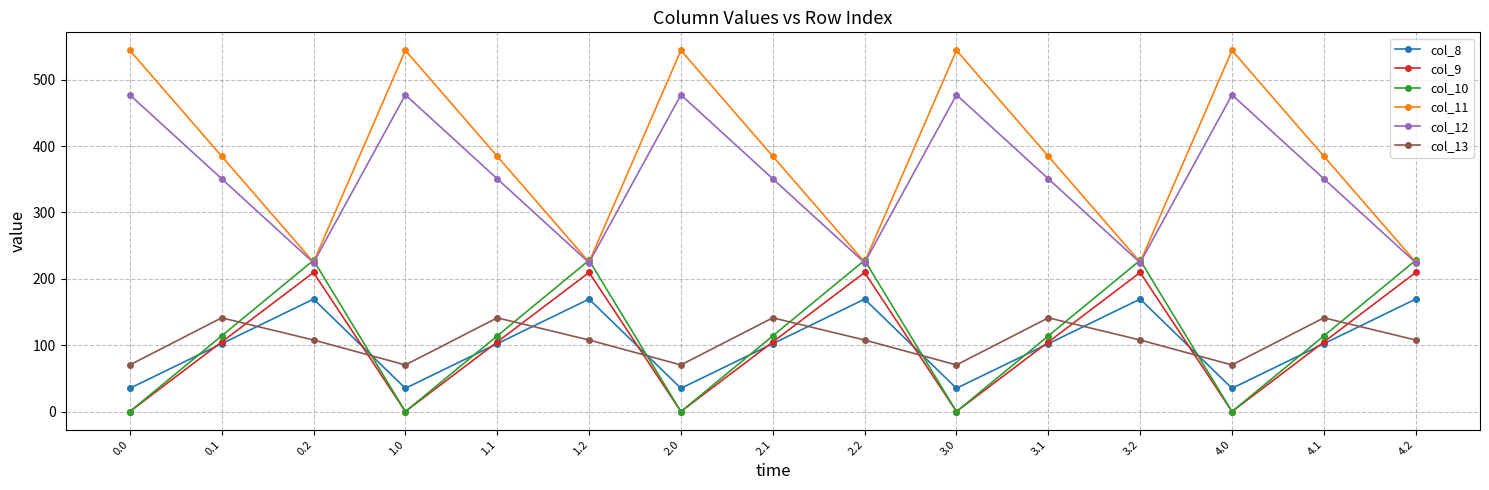

True or false: col_10 has a value of 0.0 at 1.0.

True